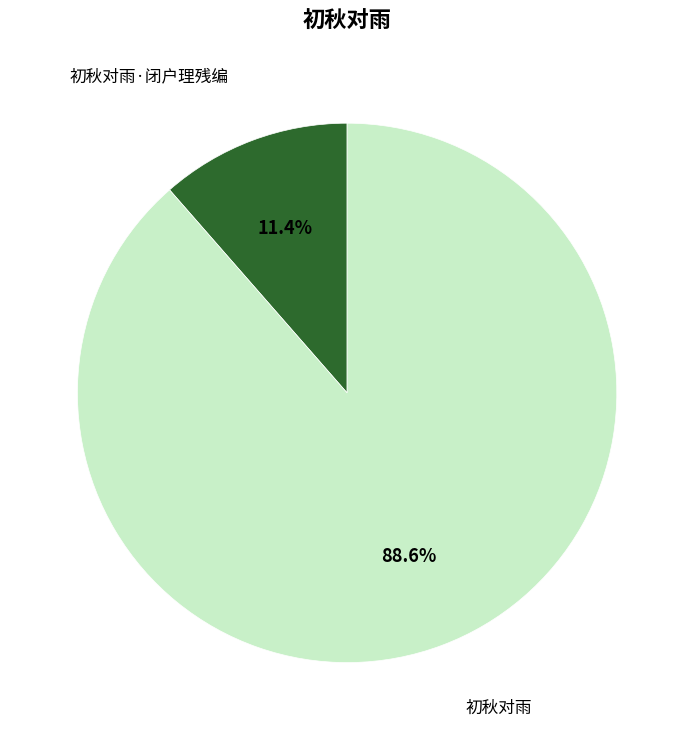

To the nearest percent, what portion does 初秋对雨·闭户理残编 represent?

11%